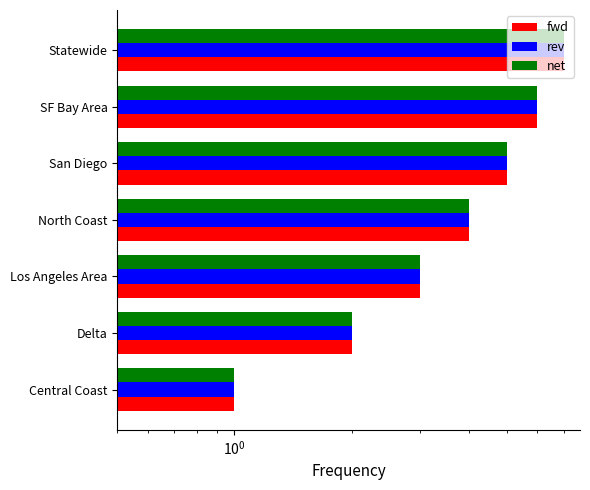

What is the minimum value shown in the chart?

1